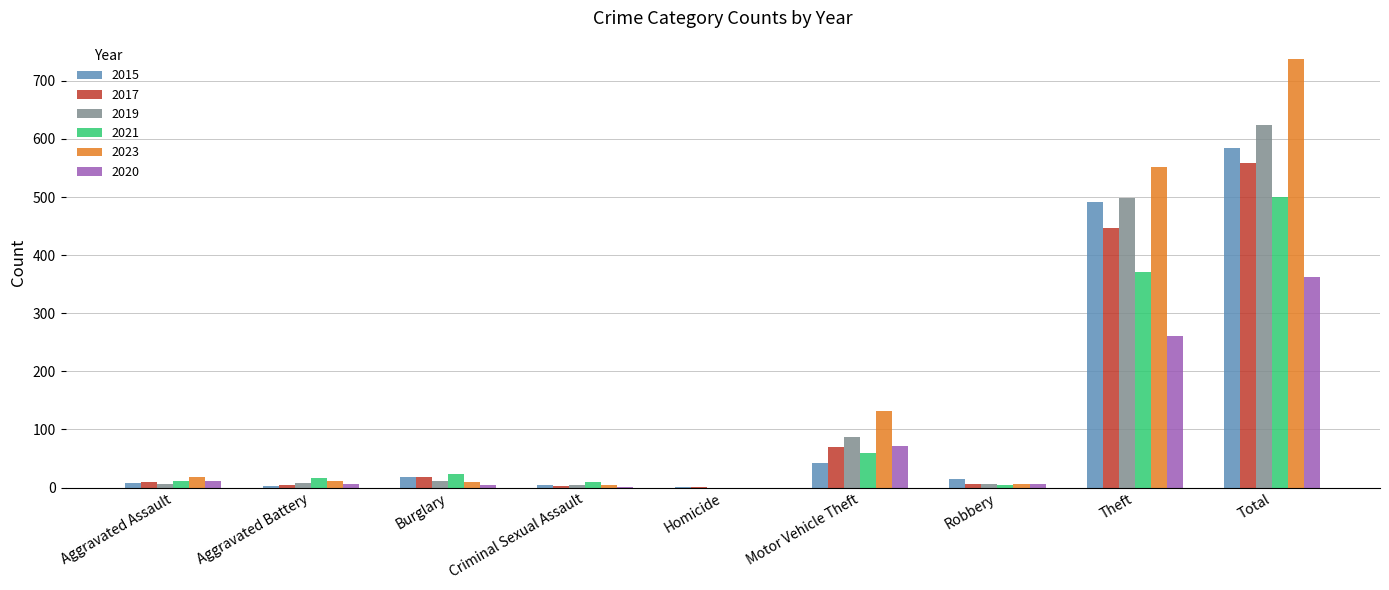

The 2020 series shows 172 at Total. True or false?

False